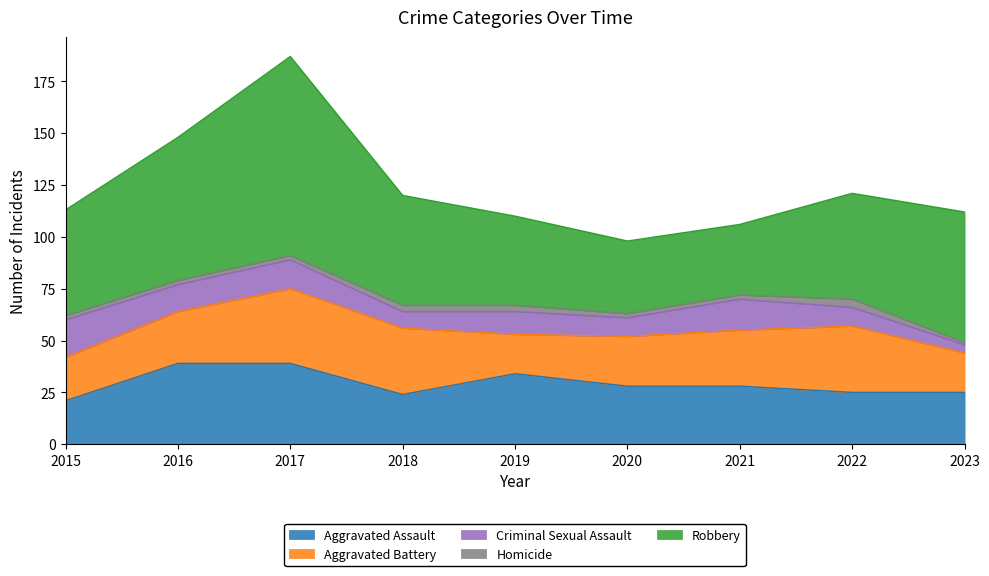

Which label corresponds to the smallest value in the chart?

2023